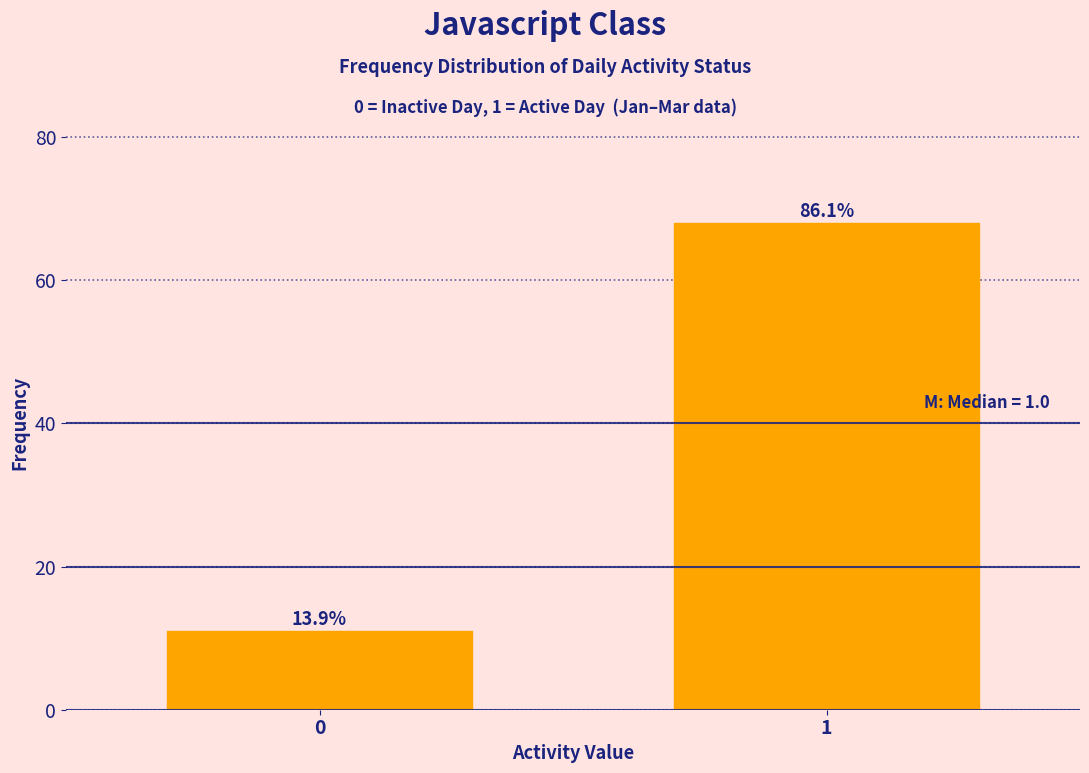

How many bars are there in total?

2